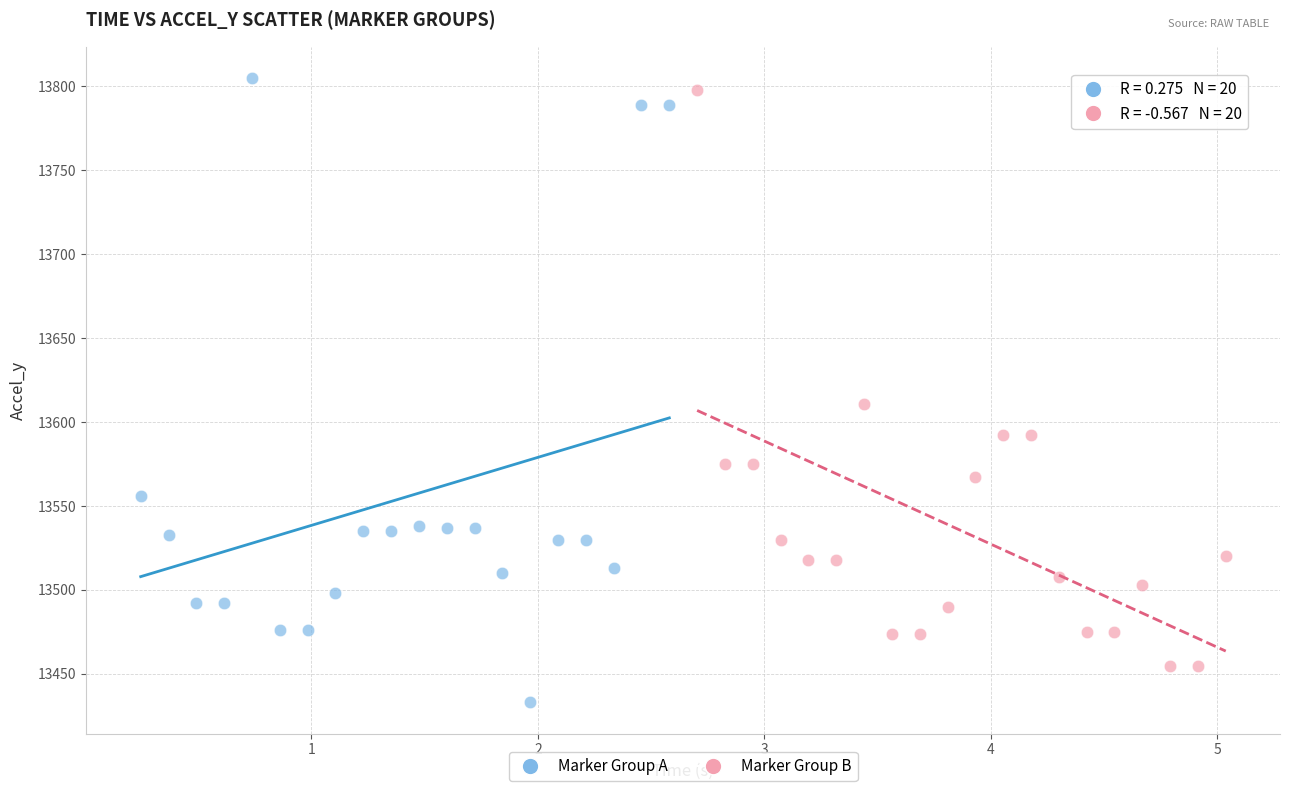

Which series reaches the minimum Y coordinate?

Marker Group A